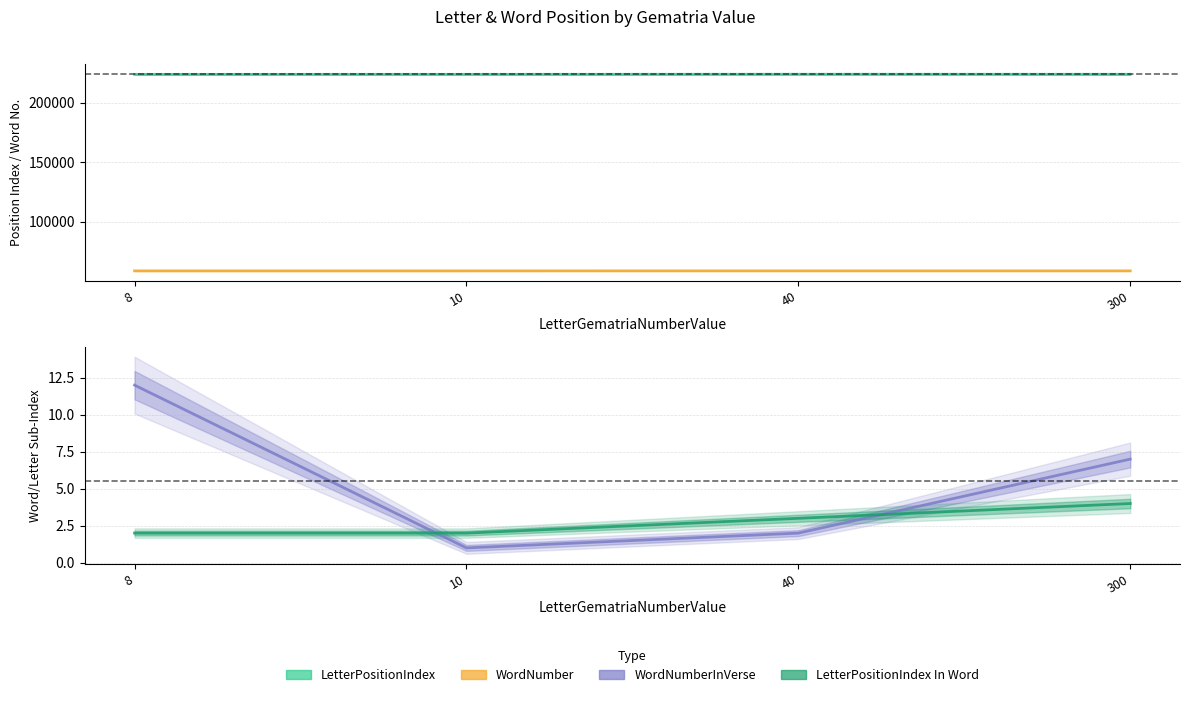

Where do WordNumberInVerse and LetterPositionIndex In Word first cross each other?

8 and 10